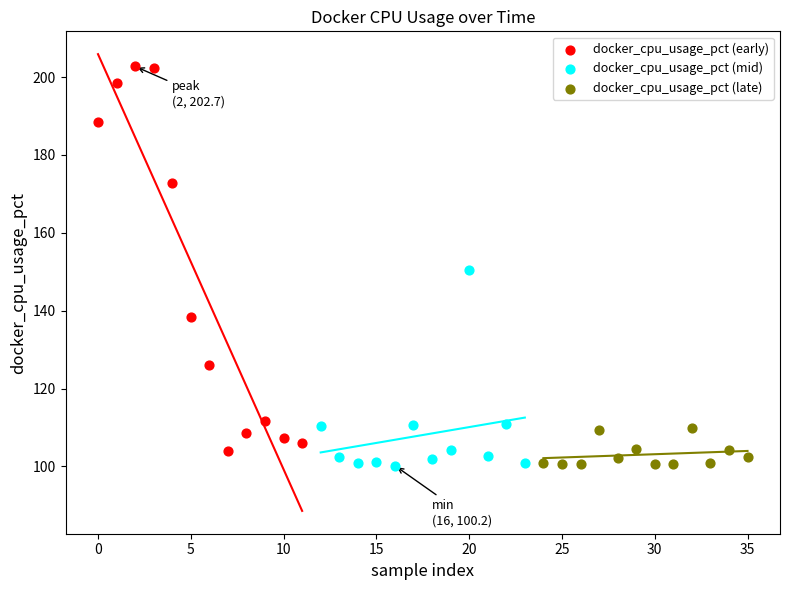

Which series has the widest spread of Y values?

docker_cpu_usage_pct (early)